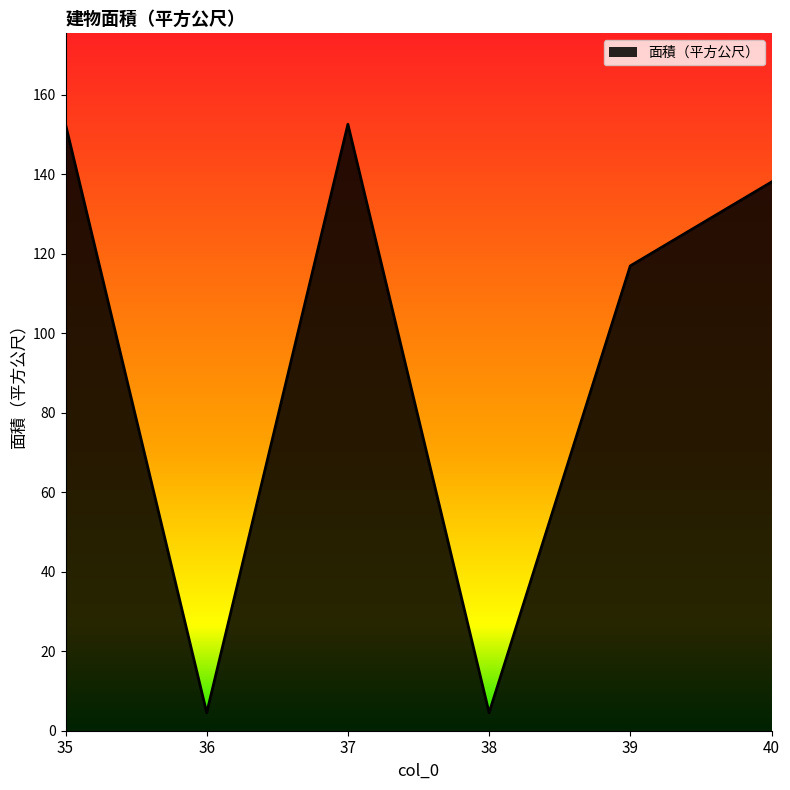

True or false: the data shows 152.5 at 35.

True